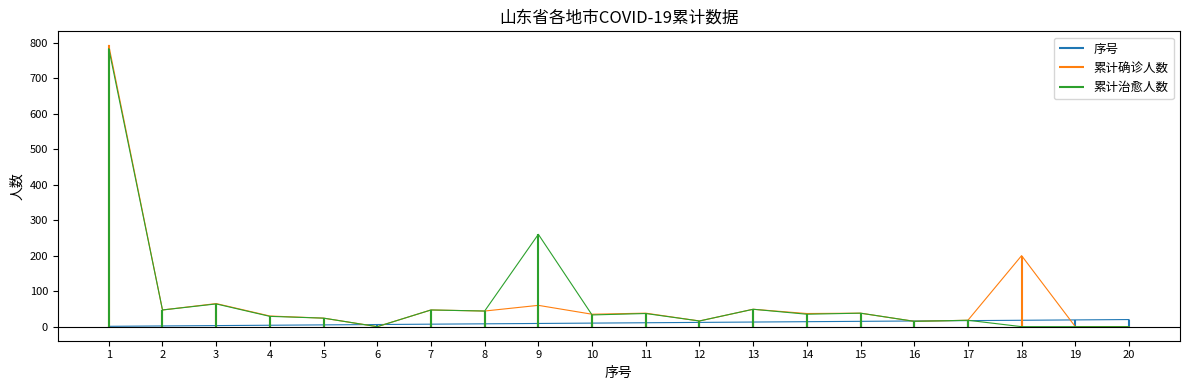

Reading left to right, list all the values displayed in this chart.

序号: 1	2	3	4	5	6	7	8	9	10	11	12	13	14	15	16	17	18	19	20
累计确诊人数: 792	47	65	30	24	0	47	44	60	35	38	16	49	37	38	15	18	200	0	0
累计治愈人数: 783	47	64	29	24	0	47	44	260	33	37	16	49	35	38	15	18	0	0	0